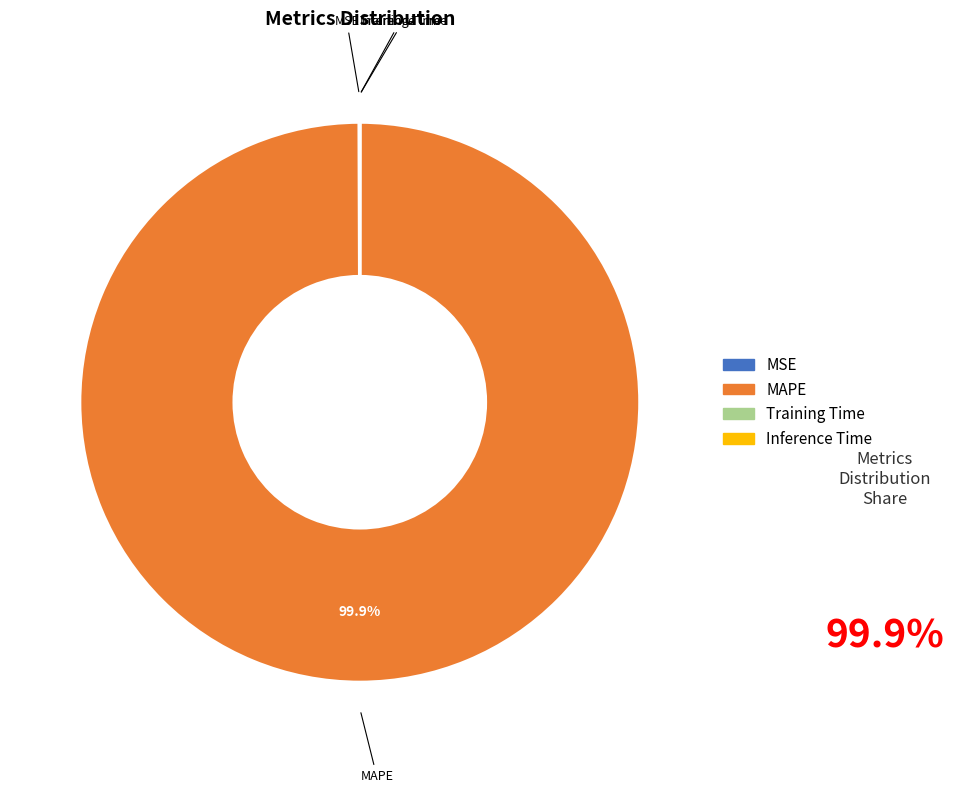

What portion of the pie excludes MAPE?

0.1%